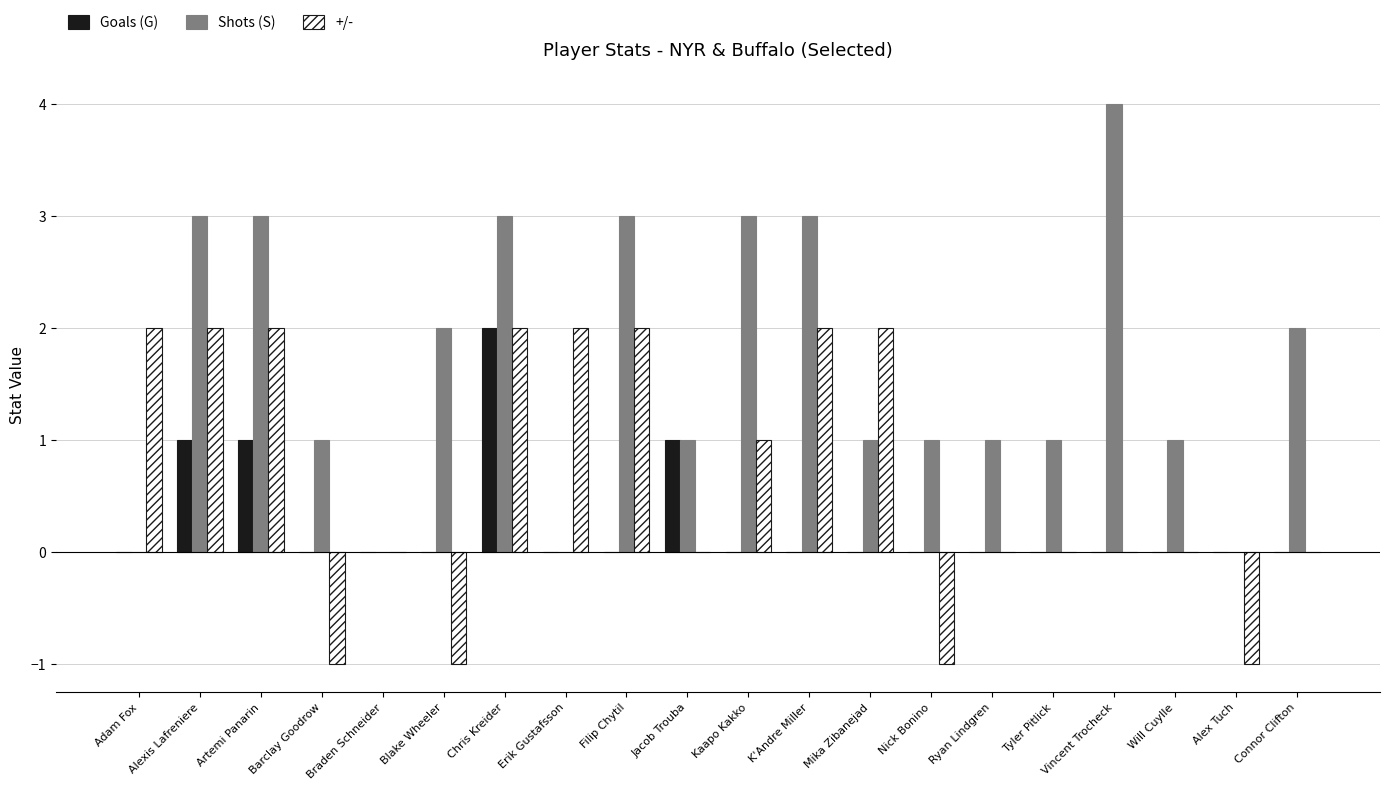

What is the sum of all +/- values?

13